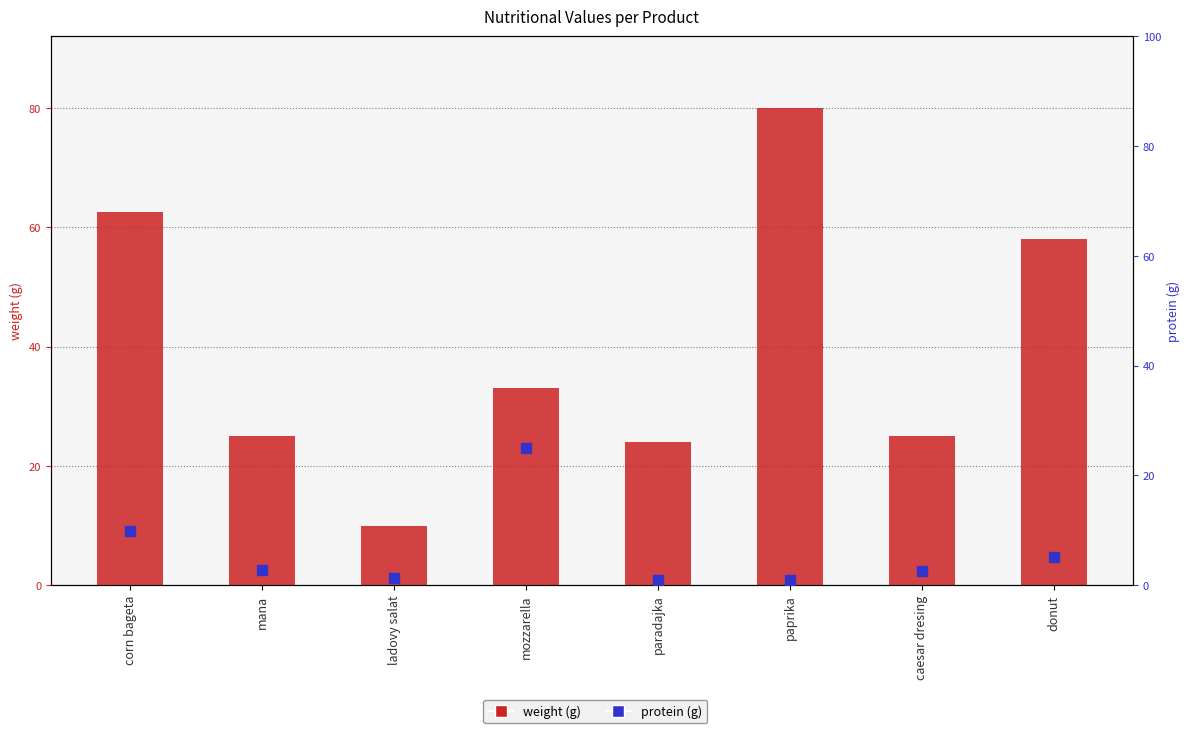

Is the value of weight at caesar dresing greater than the value of protein at mozzarella?

No